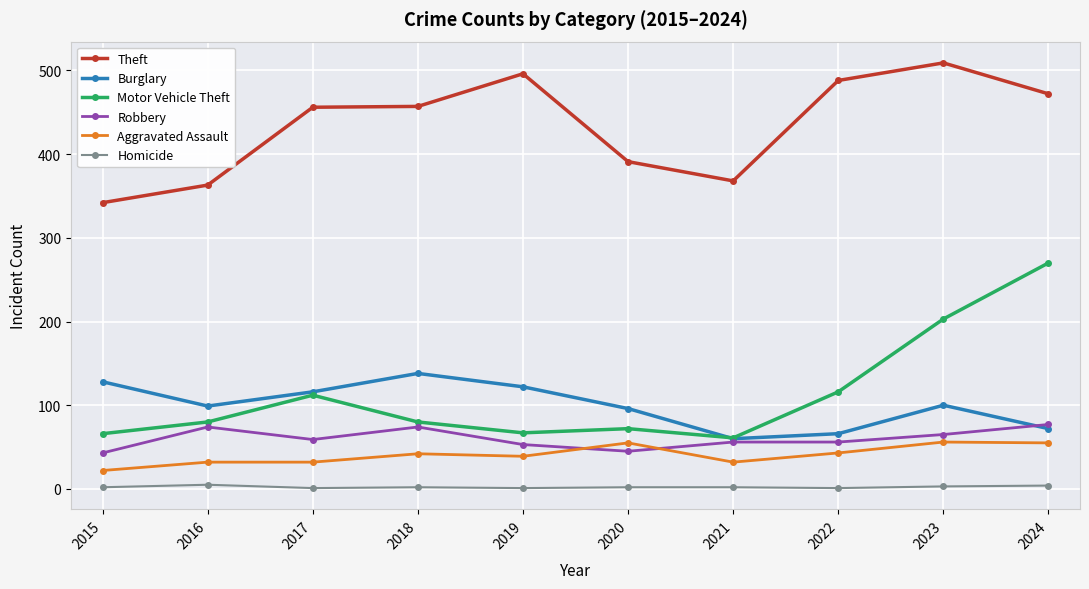

Read the Aggravated Assault value at 2019, to the nearest 5.

40